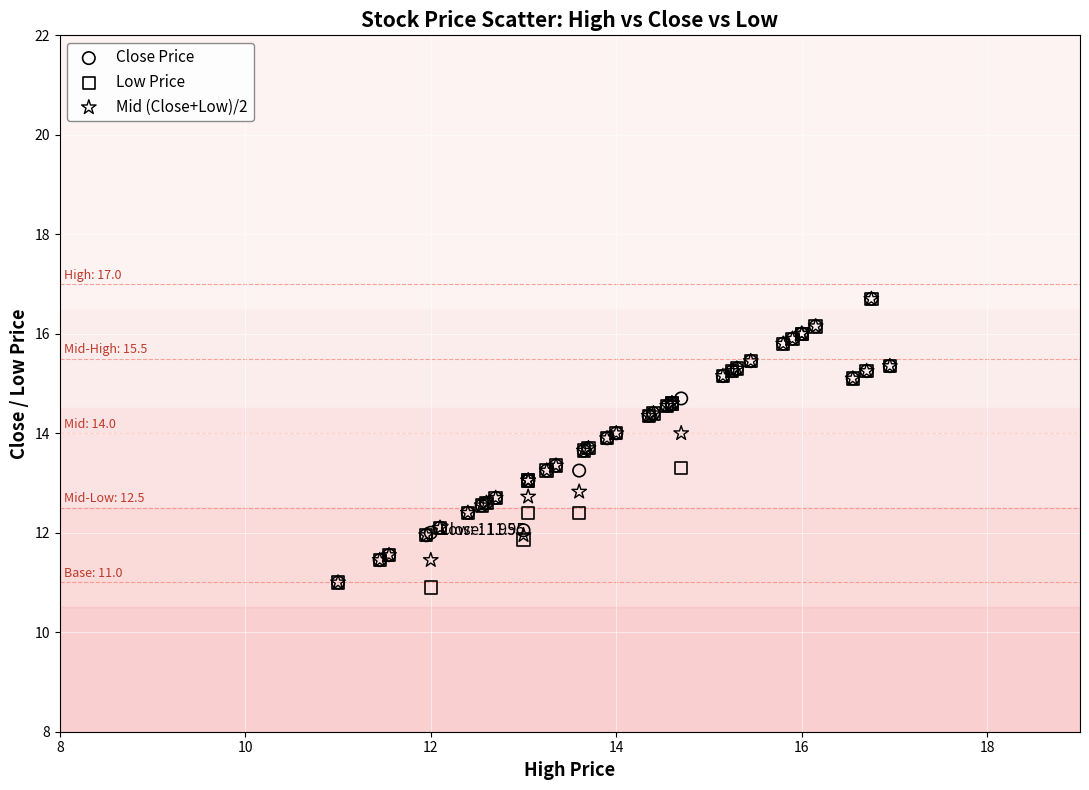

What are all the series names shown in the legend?

Close Price, Low Price, Mid (Close+Low)/2